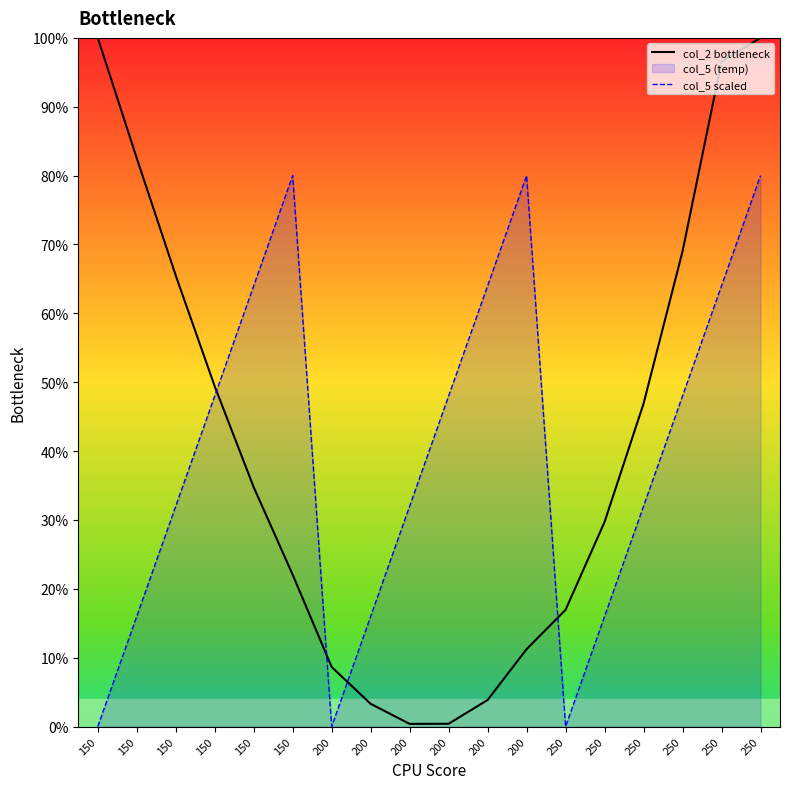

At which label is col_2 bottleneck closest to 50?

150